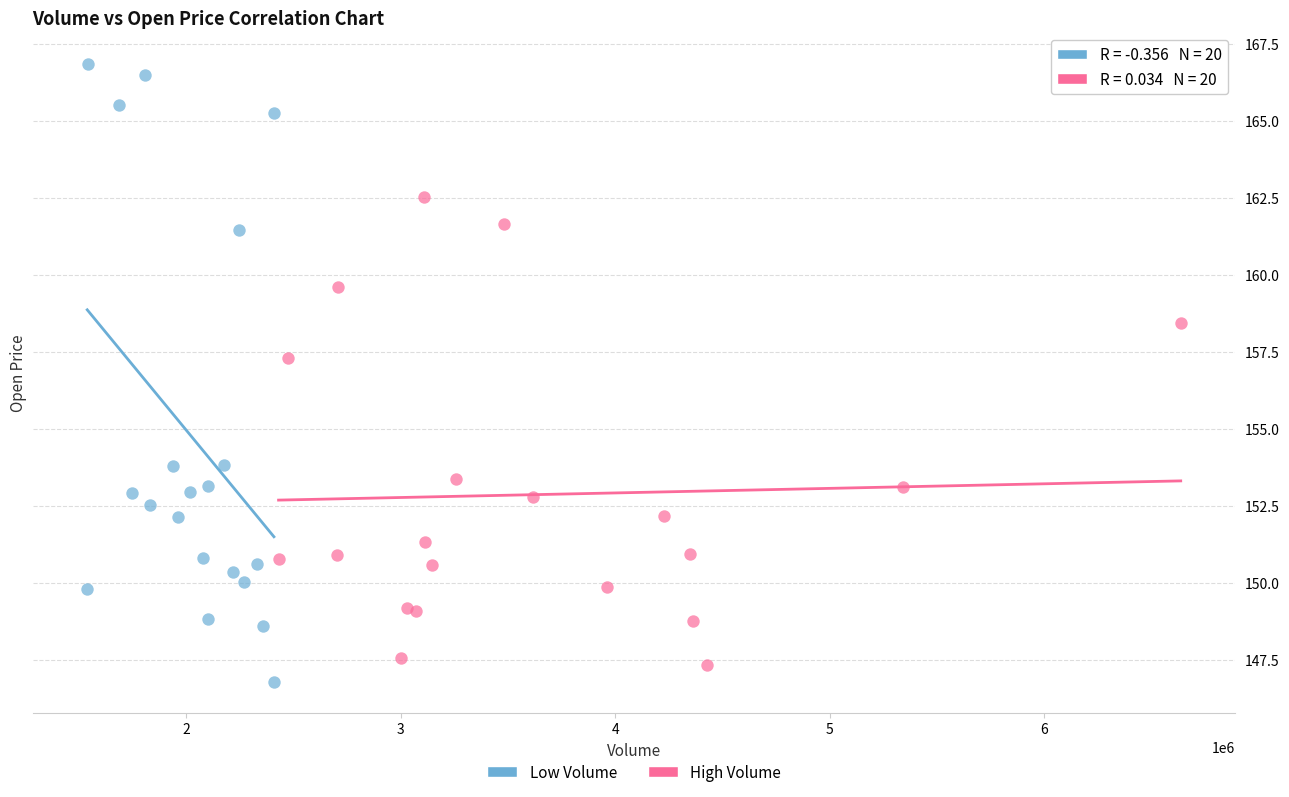

Which series has the widest spread of Y values?

Low Volume